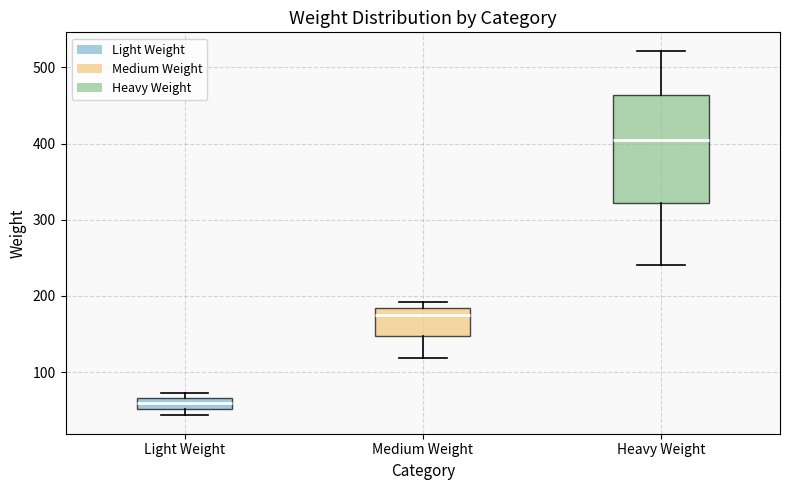

Which box has the highest median line?

Heavy Weight